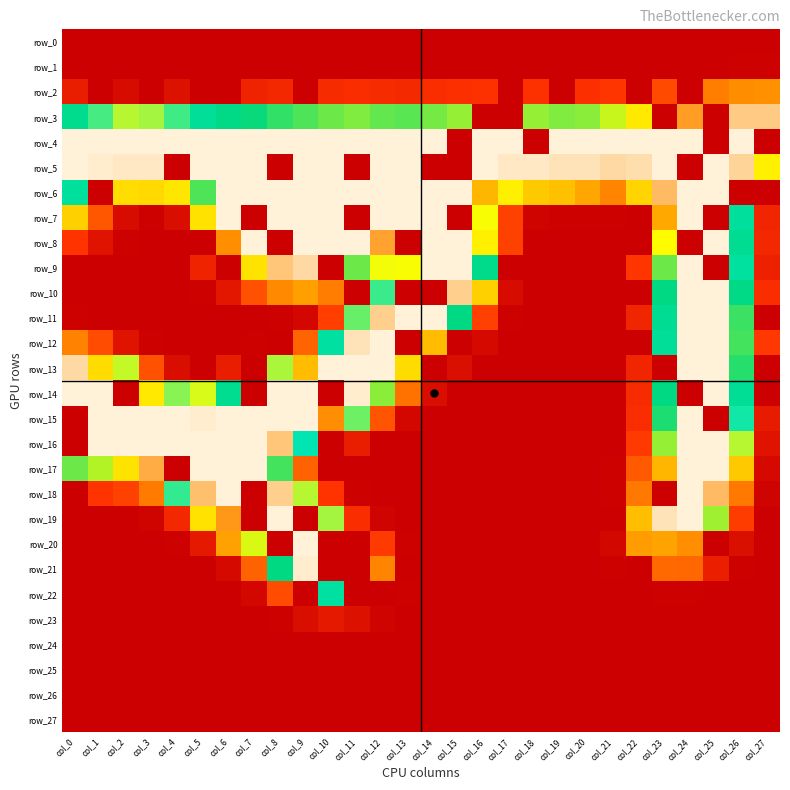

Rank the series at col_2 from highest to lowest value.

row_4, row_15, row_16, row_5, row_17, row_3, row_13, row_6, row_18, row_12, row_2, row_7, row_8, row_0, row_1, row_9, row_10, row_11, row_14, row_19, row_20, row_21, row_22, row_23, row_24, row_25, row_26, row_27